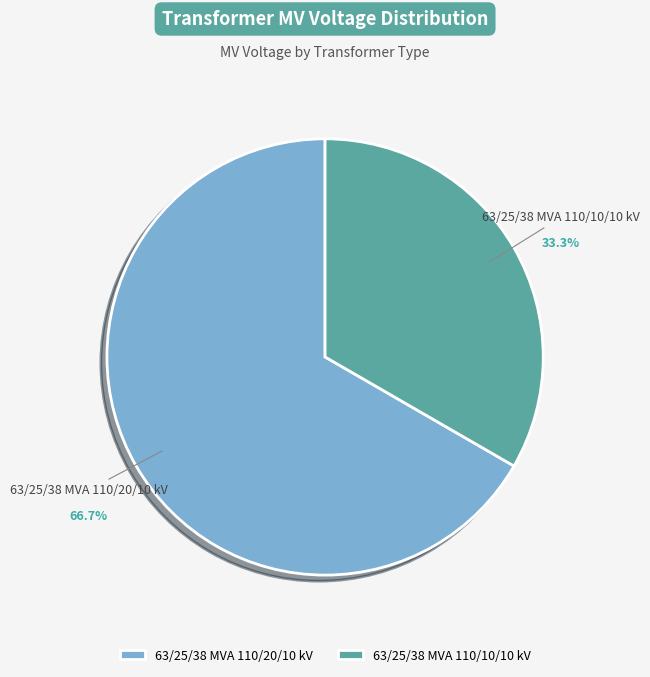

How many segments does this pie chart have?

2